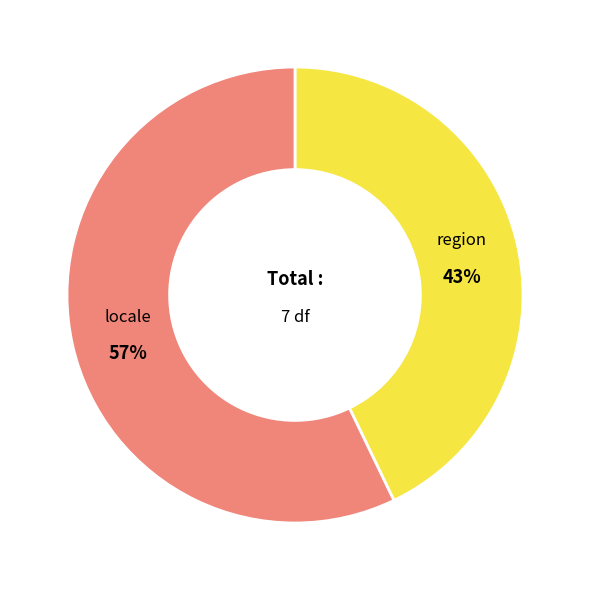

Is it true that region is 43% of the pie?

True